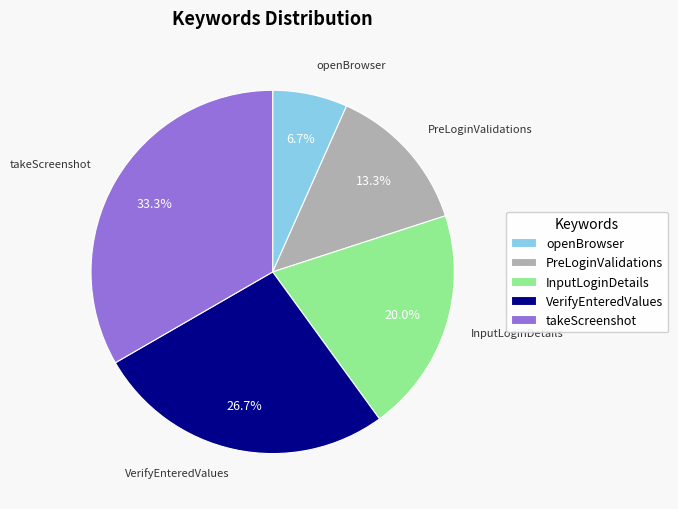

What percentage is the openBrowser slice, to the nearest percent?

7%